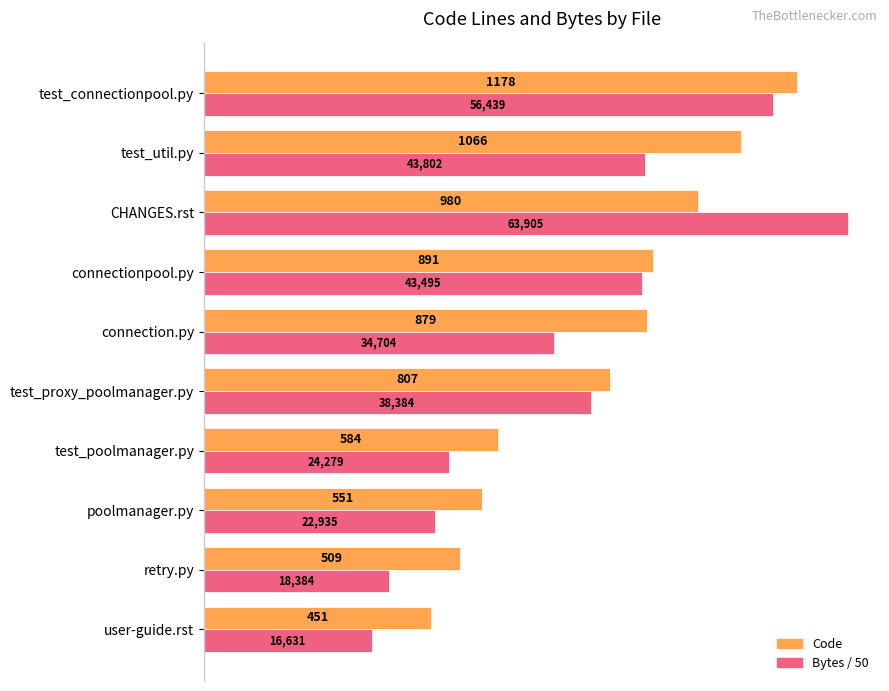

How many values in the Bytes / 50 series exceed 767?

5